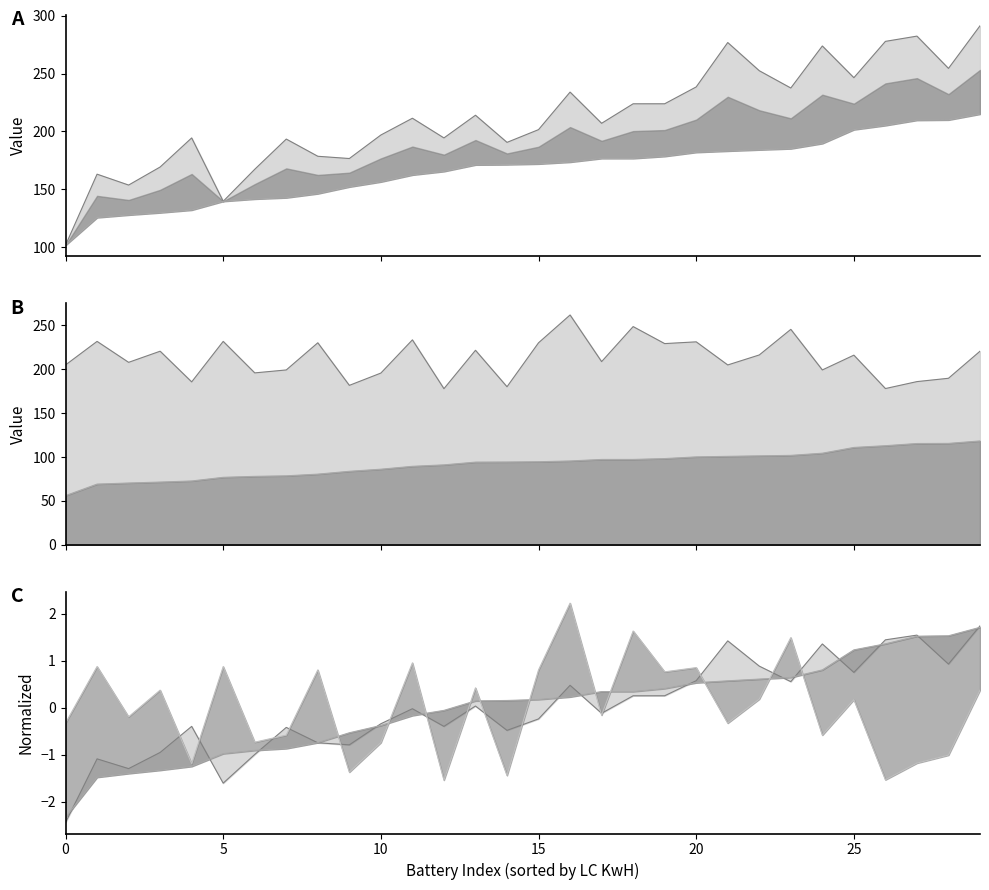

What is the minimum value for LC KwH?

101.8